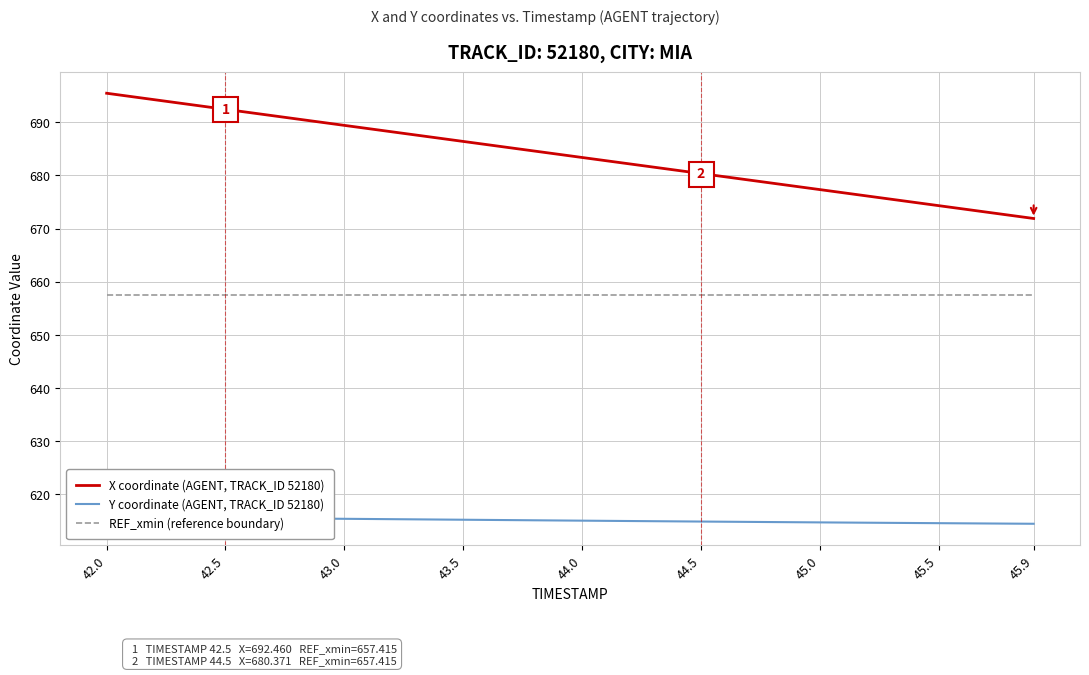

At which category is the sum across all series the highest?

42.0